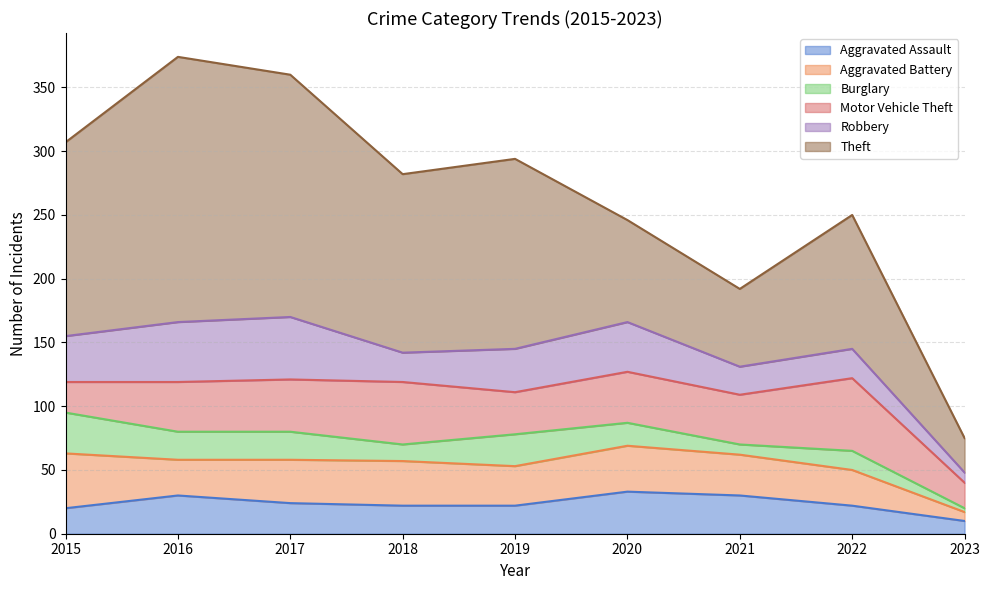

The value of Aggravated Assault at 2017 is 24. True or false?

True